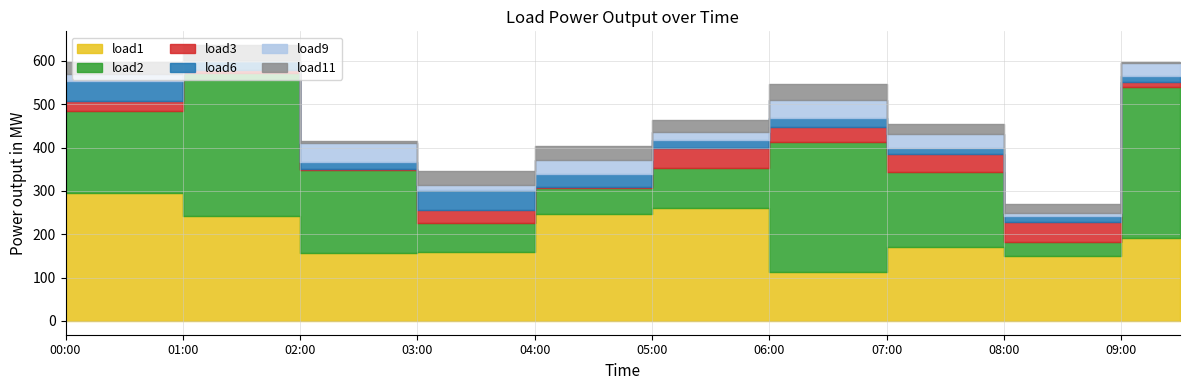

At which category is the sum across all series the highest?

01:00